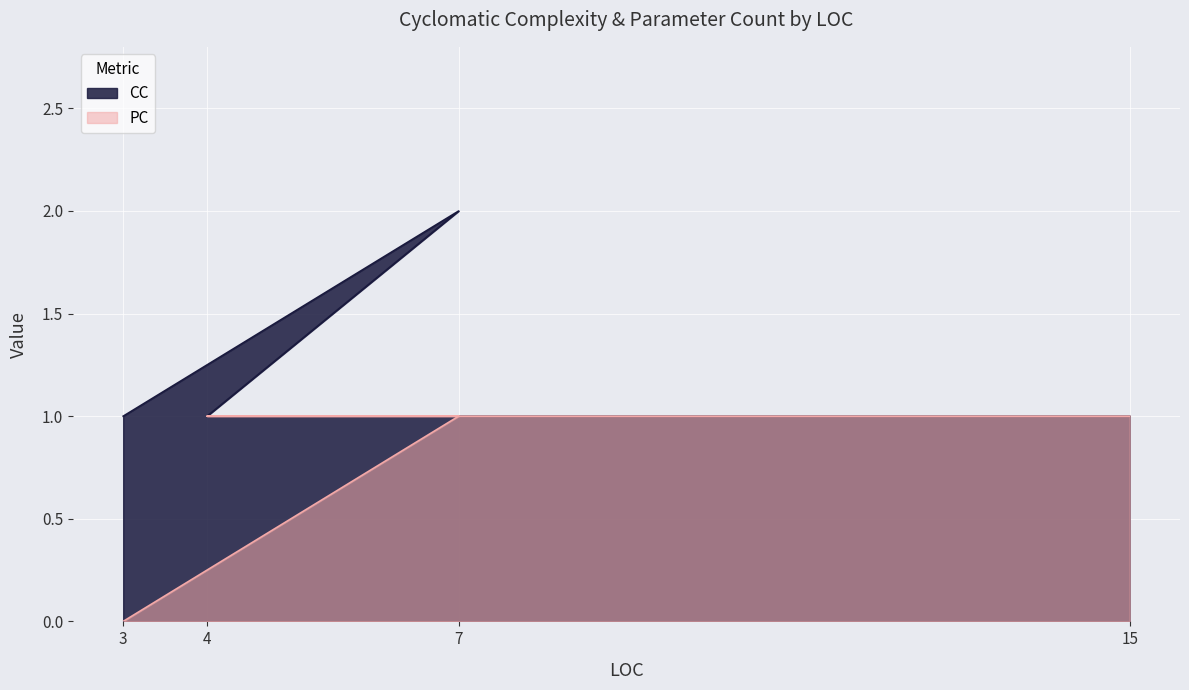

At which category does CC reach its first local peak?

7